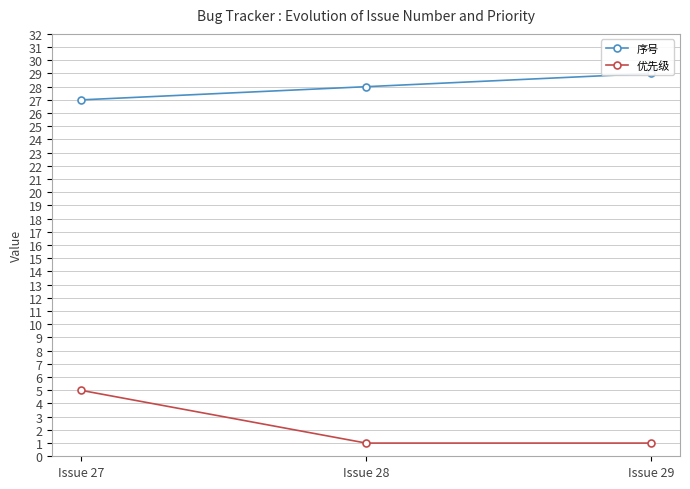

Reading left to right, list all the values displayed in this chart.

序号: Issue 27=27	Issue 28=28	Issue 29=29
优先级: Issue 27=5	Issue 28=1	Issue 29=1